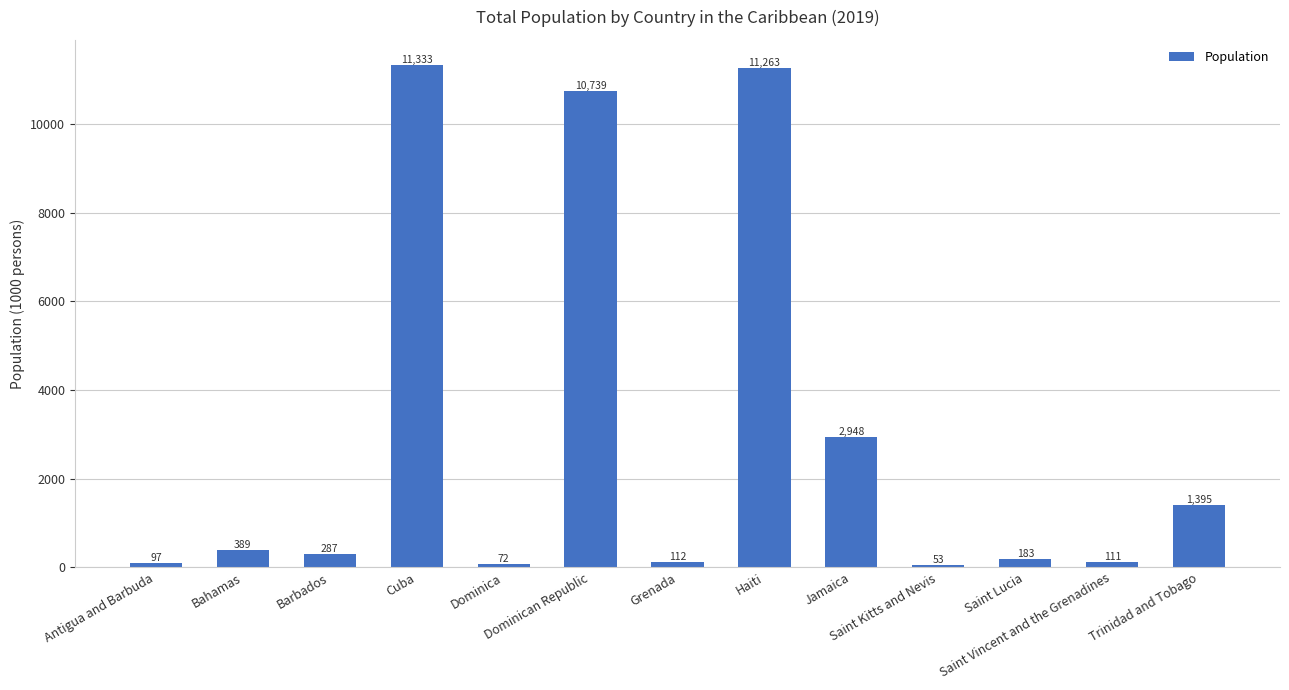

What is the difference between the maximum and minimum values?

11280.7